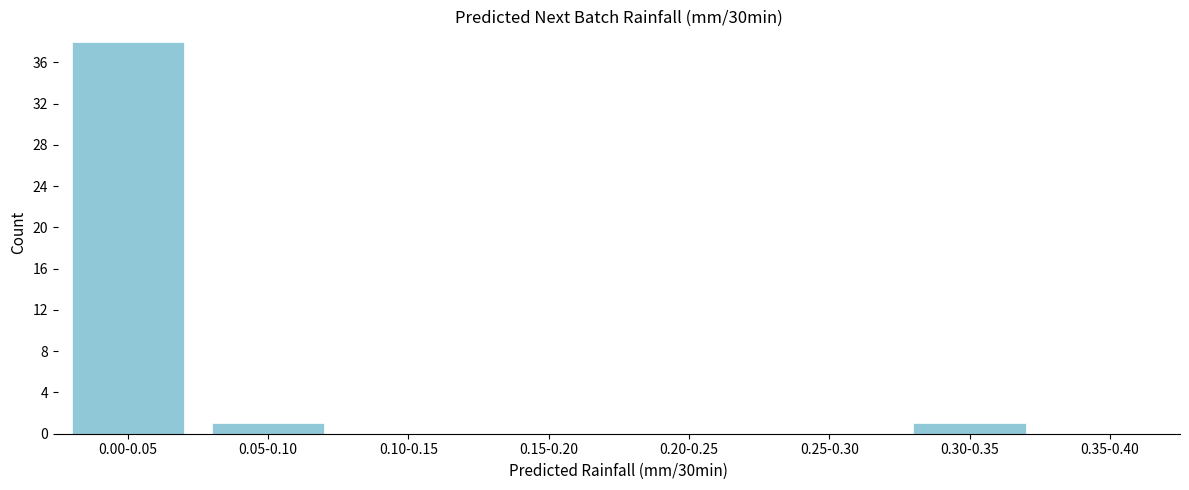

Reading left to right, list all the values displayed in this chart.

0.00-0.05=38	0.05-0.10=1	0.10-0.15=0	0.15-0.20=0	0.20-0.25=0	0.25-0.30=0	0.30-0.35=1	0.35-0.40=0